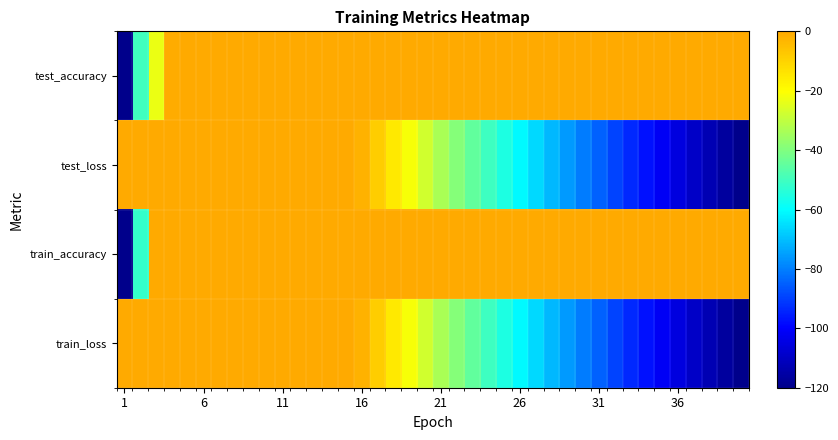

Count the number of categories in the chart.

40